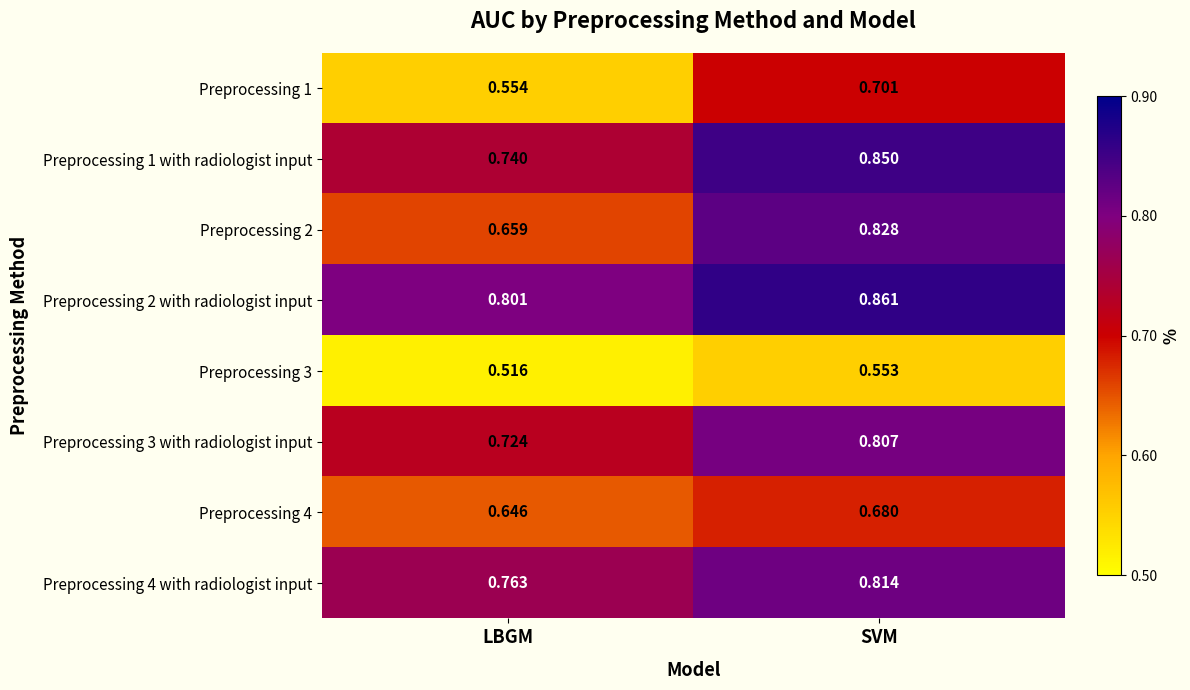

How many distinct data groups are displayed?

8